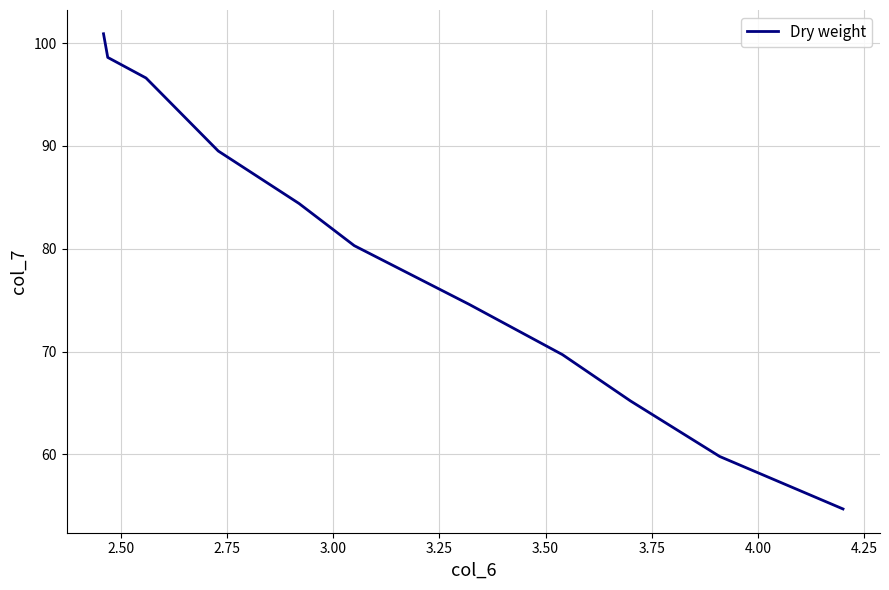

What is the maximum value shown in the chart?

100.9